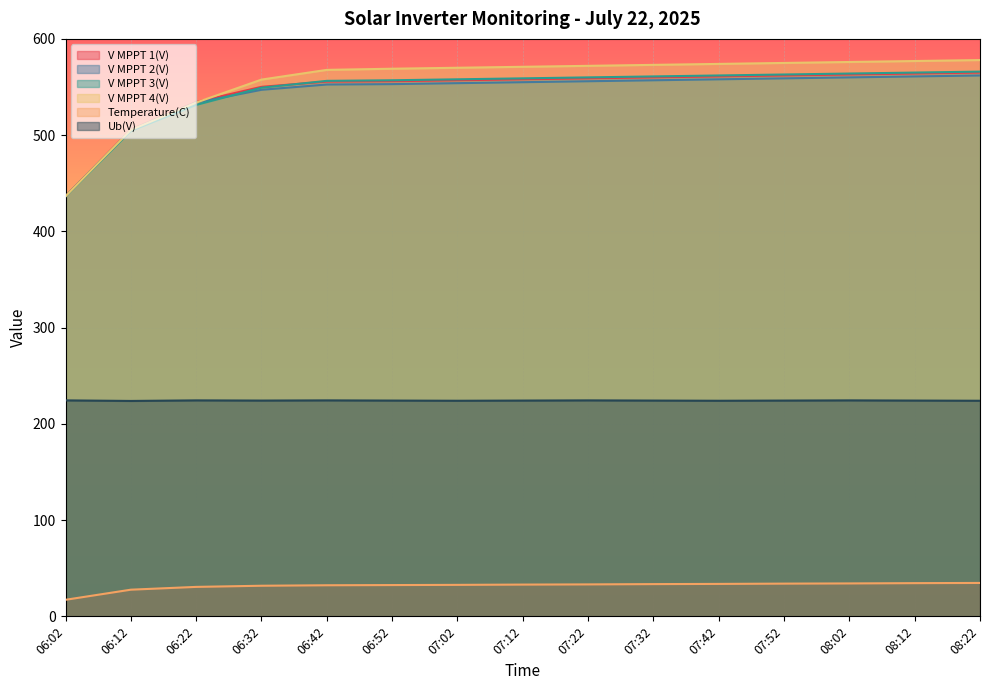

Which series changed the most between 06:22 and 08:02?

V MPPT 4(V)